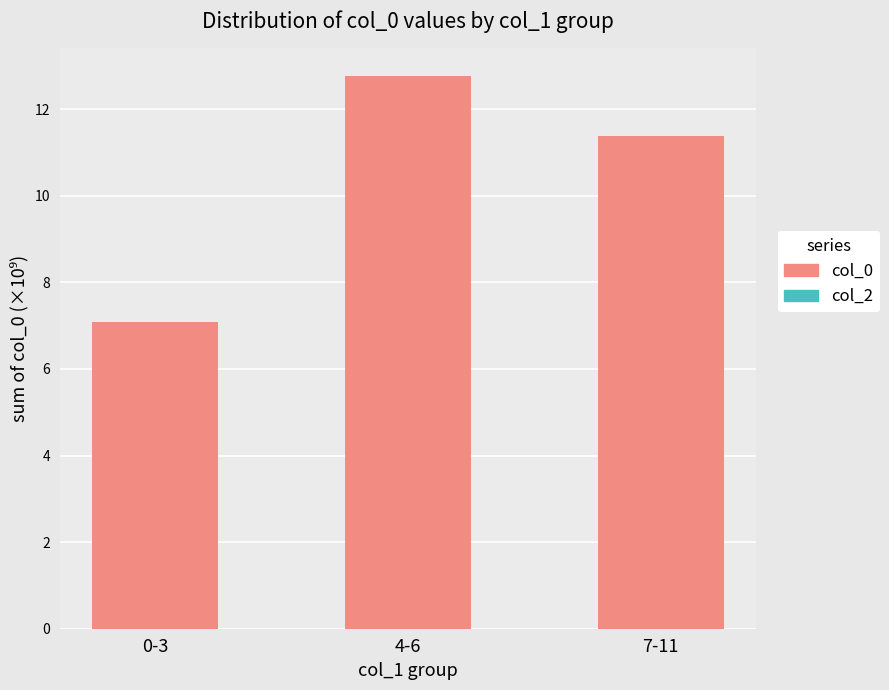

What is the label of the 2nd bar from the right?

4-6